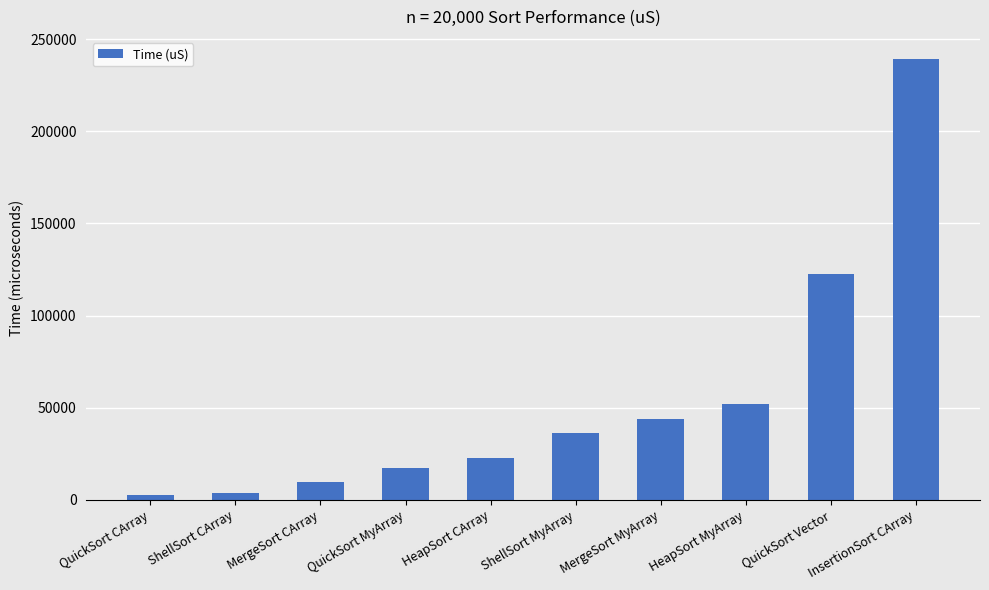

What is the average value?

54922